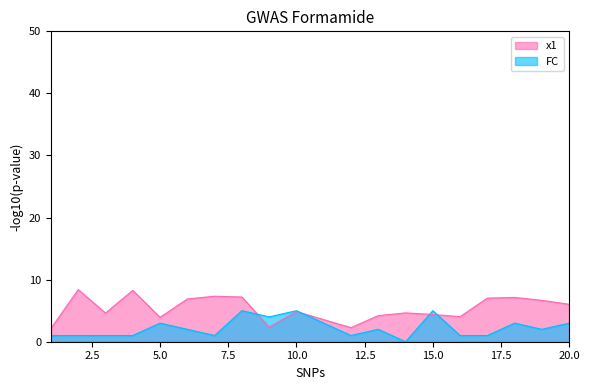

What is the average value of the FC series?

2.2